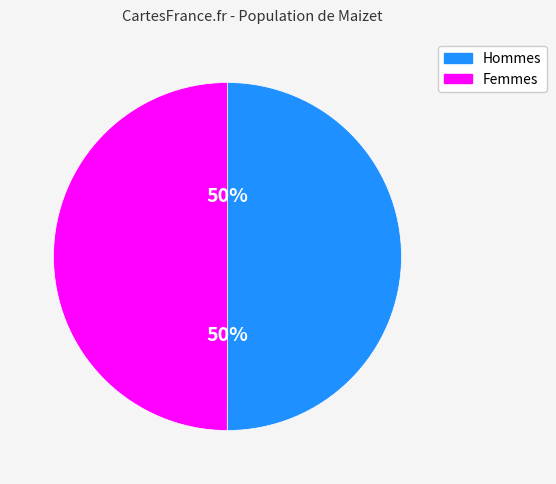

To the nearest percent, what is the average slice percentage?

50%